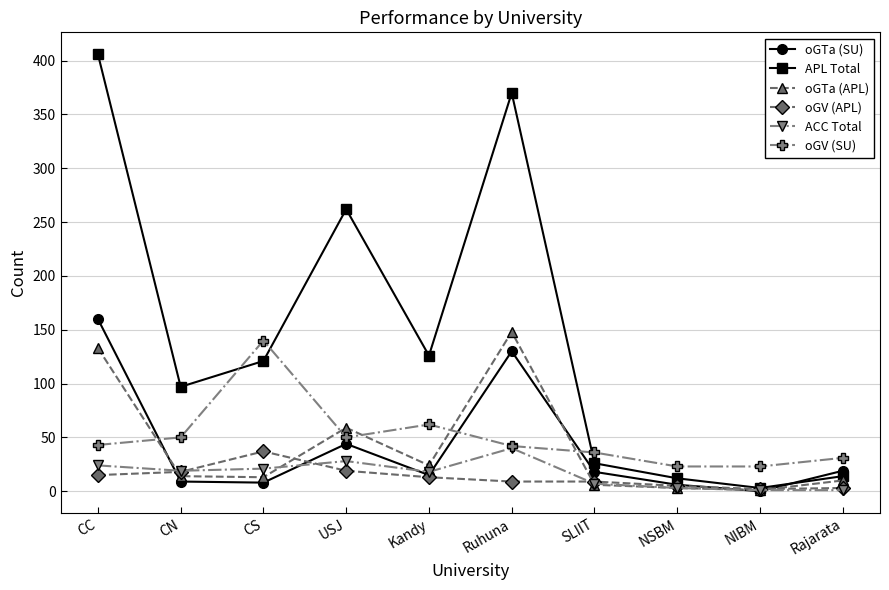

What is the label of the 10th point from the left?

Rajarata